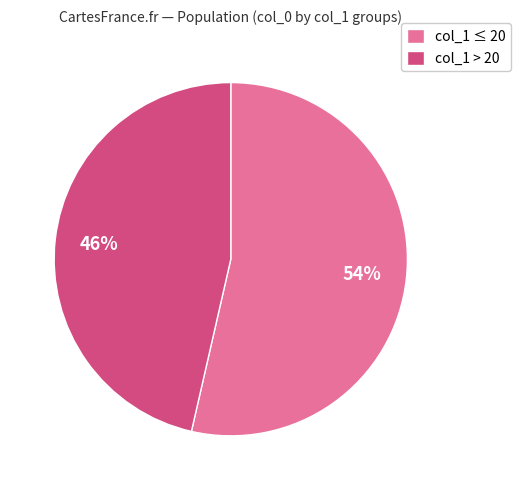

Approximately how many times larger is the value at col_1 > 20 compared to col_1 ≤ 20?

0.9